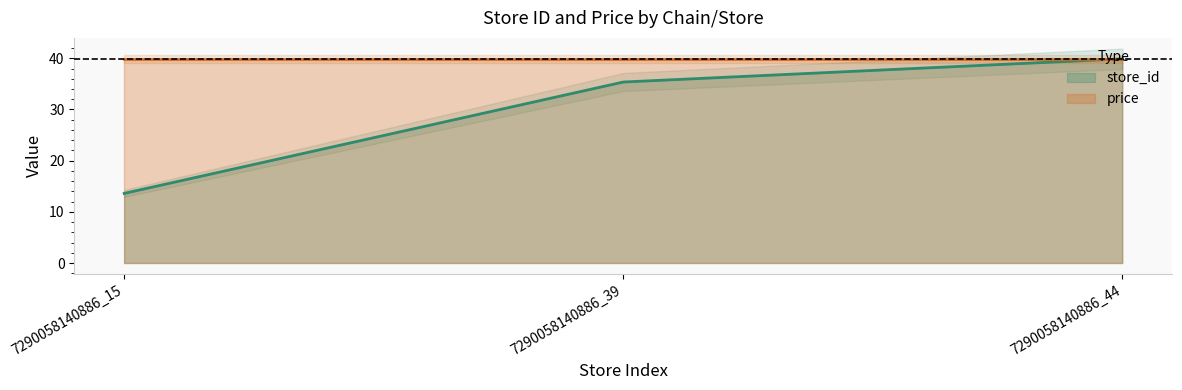

Reading left to right, what are all the values shown in this chart?

7290058140886_15=13.6	7290058140886_39=35.4	7290058140886_44=39.9